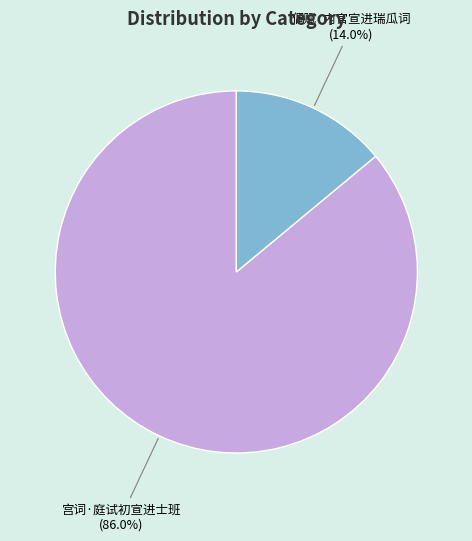

Is there any slice that represents more than half of the pie?

Yes